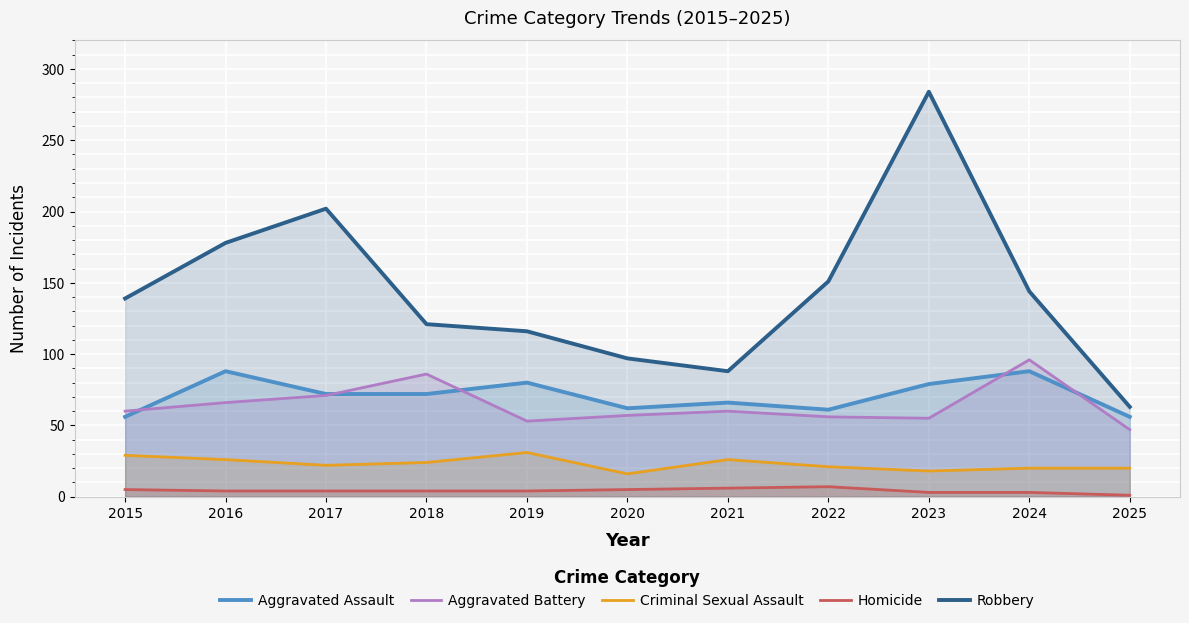

True or false: Aggravated Assault has a value of 79 at 2023.

True